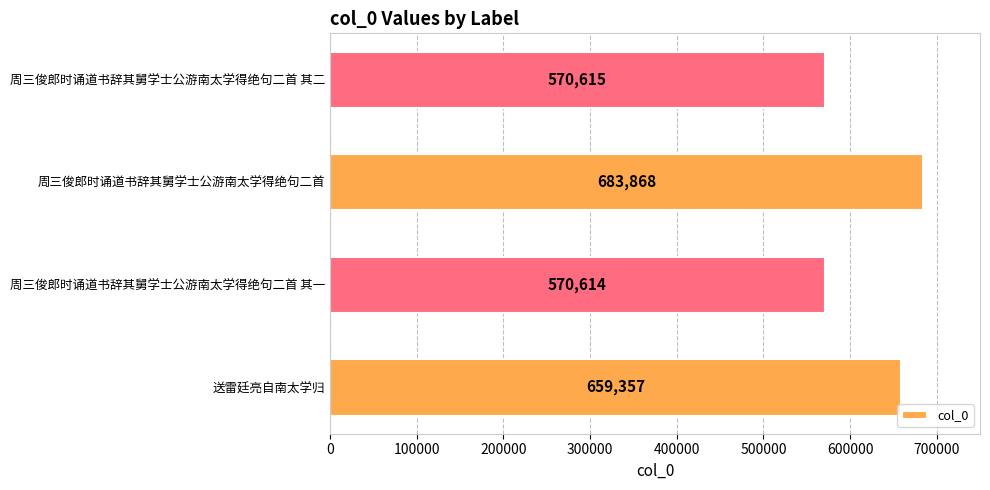

At which category does the chart reach its peak across all series?

周三俊郎时诵道书辞其舅学士公游南太学得绝句二首